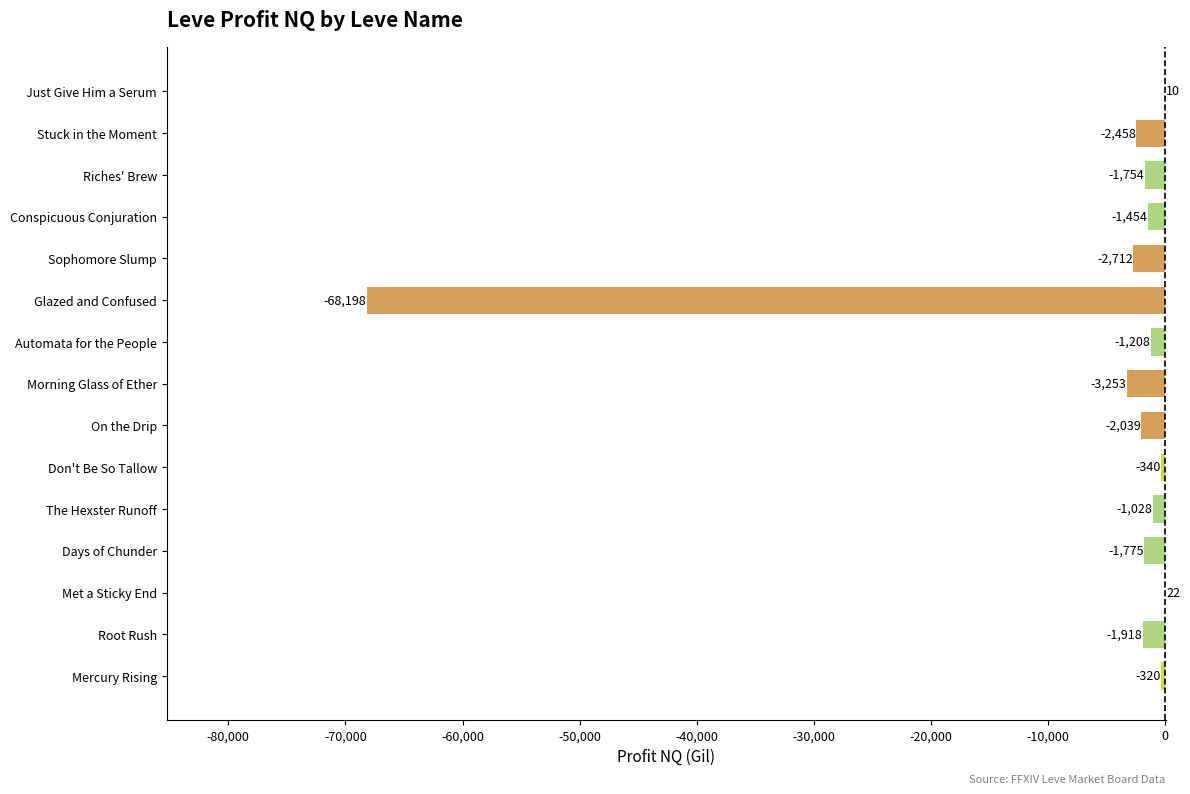

What is the greatest value displayed?

22.5